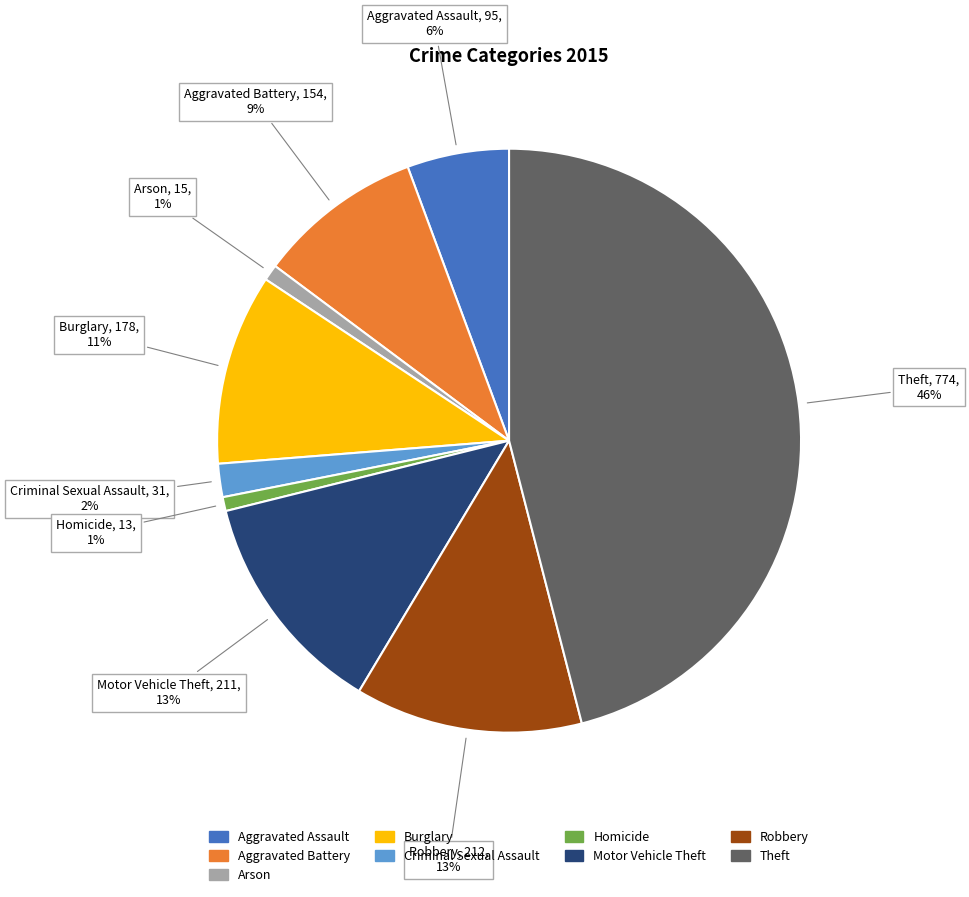

Count the number of slices in the pie.

9